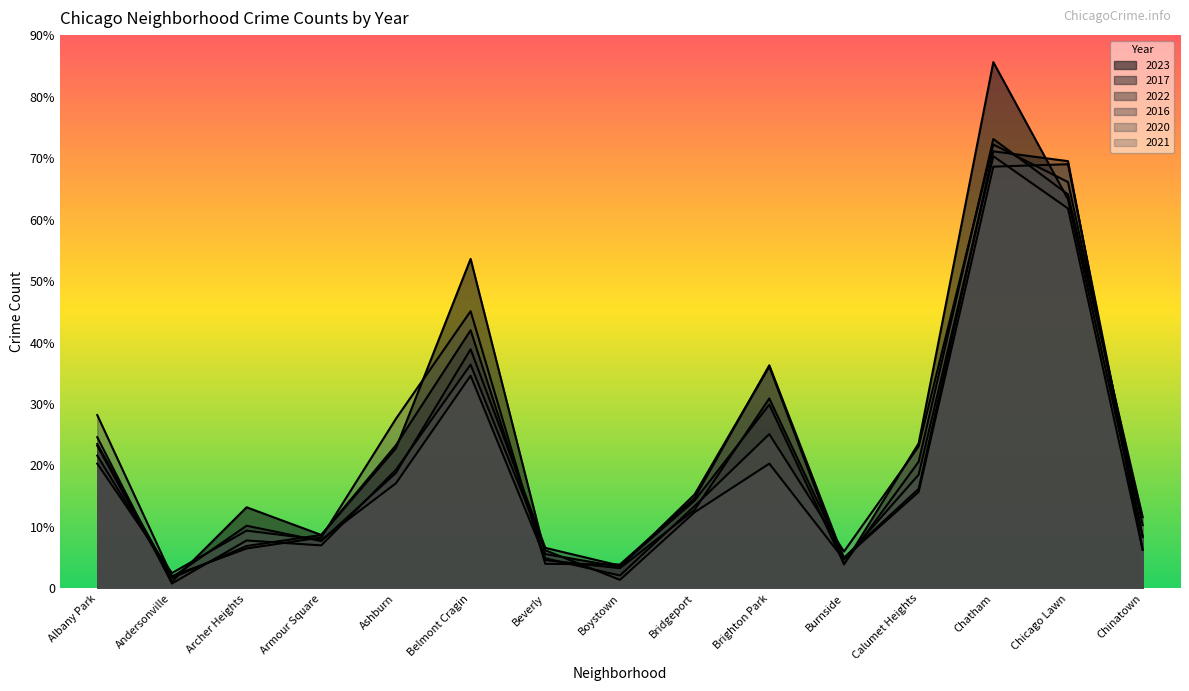

Is the value of 2020 at Albany Park greater than the value of 2017 at Albany Park?

Yes